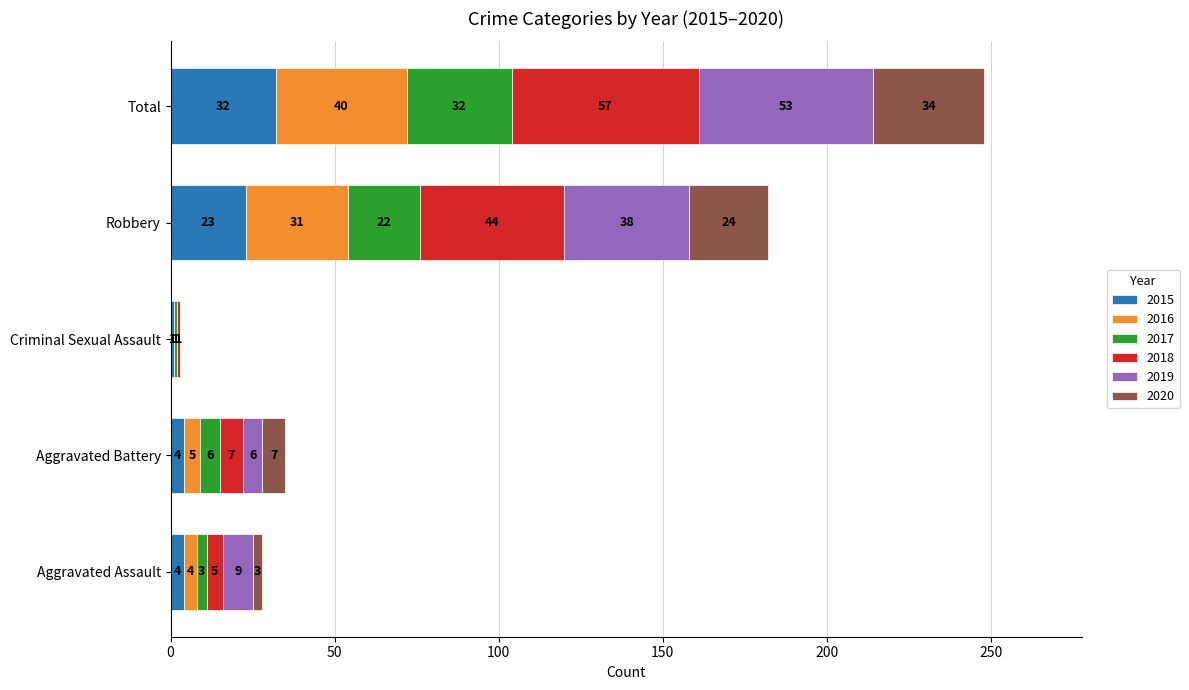

Where is 2015 nearest to the value 16?

Robbery